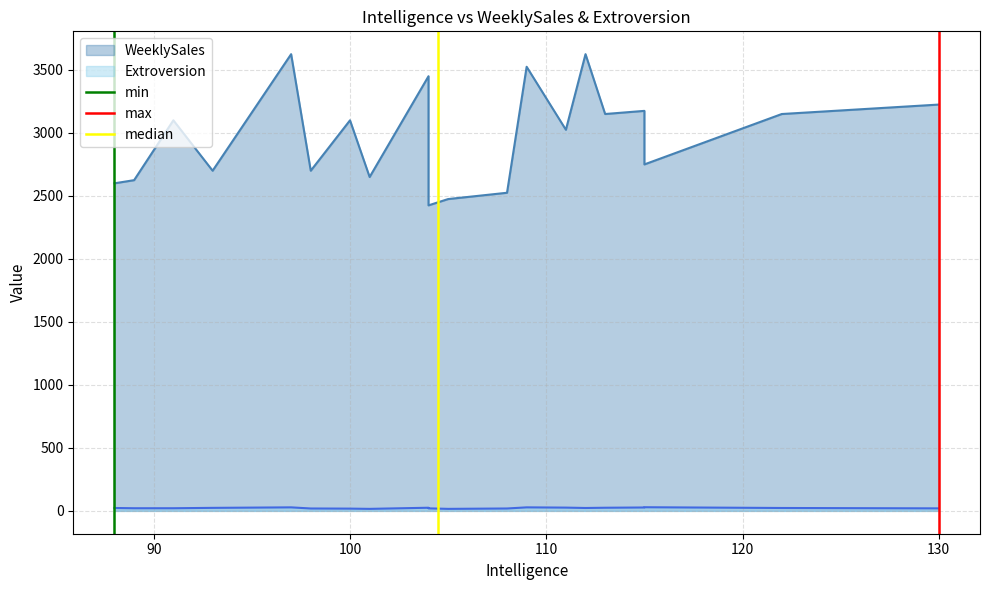

The min series shows -1 at 80. True or false?

False